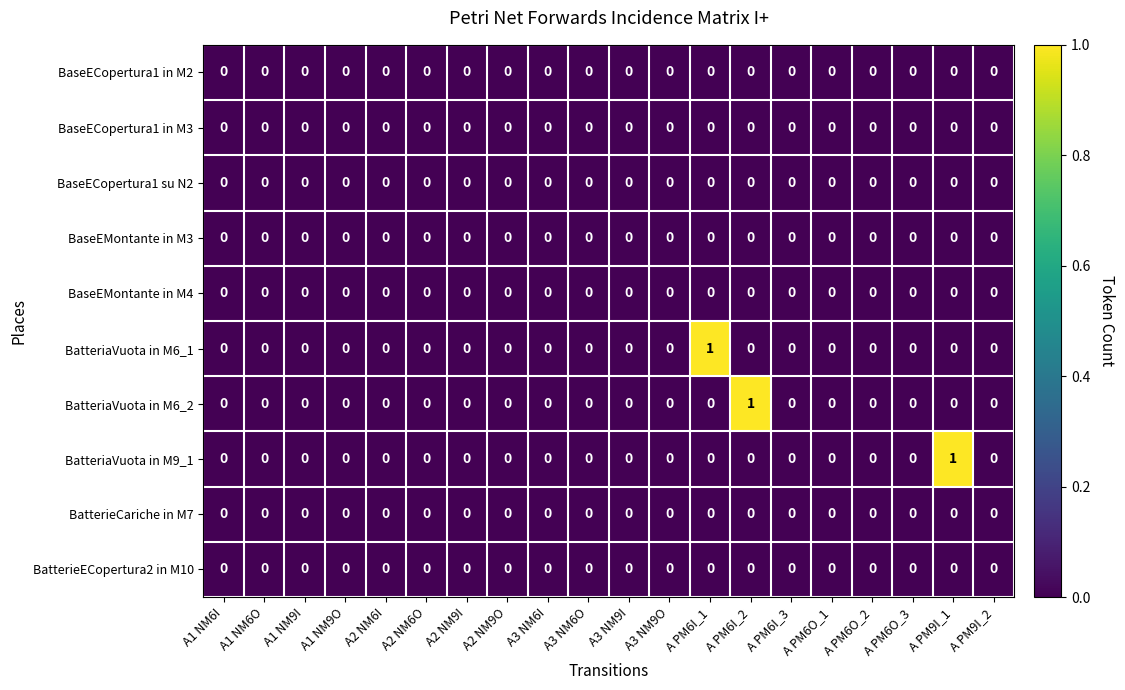

True or false: BatteriaVuota in M6_1 has a value of 0 at A1 NM6O.

True